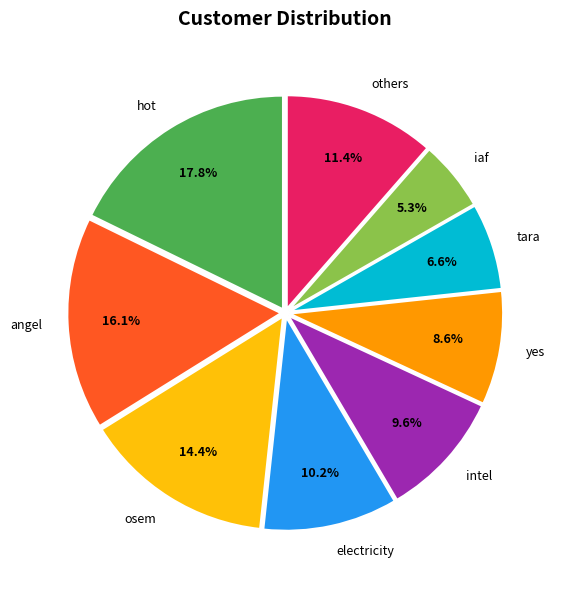

What is the largest slice in the pie chart?

hot